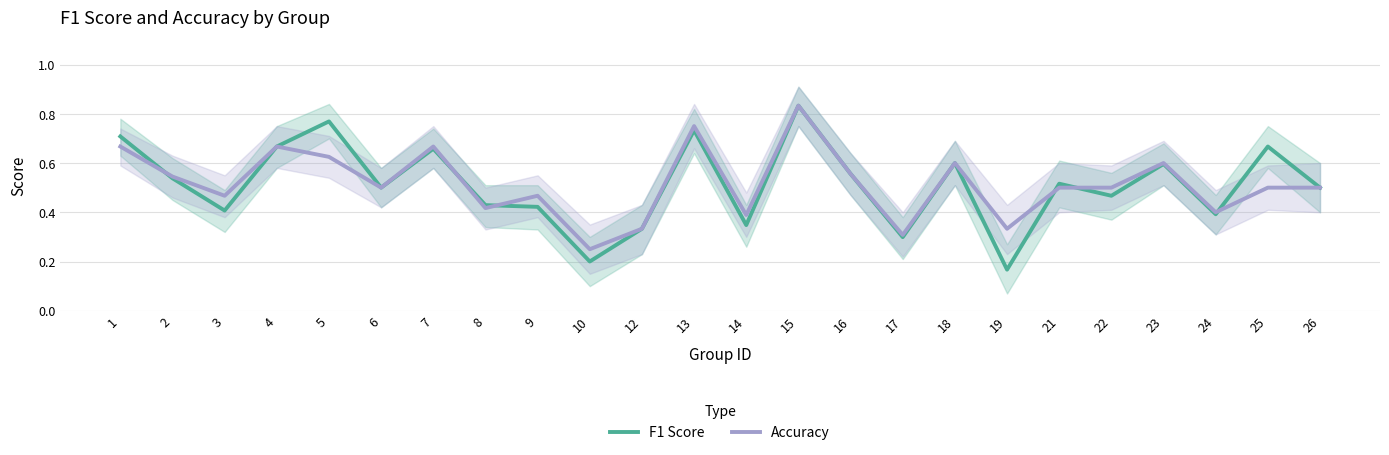

Where do F1 Score and Accuracy first cross each other?

1 and 2